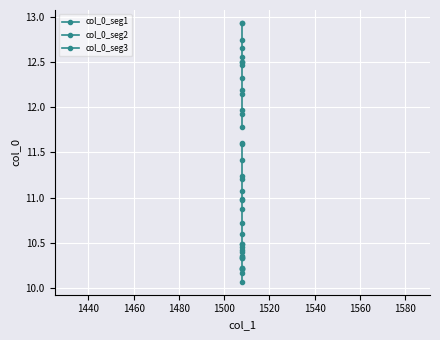

The value at 1508 is 10.2. True or false?

True